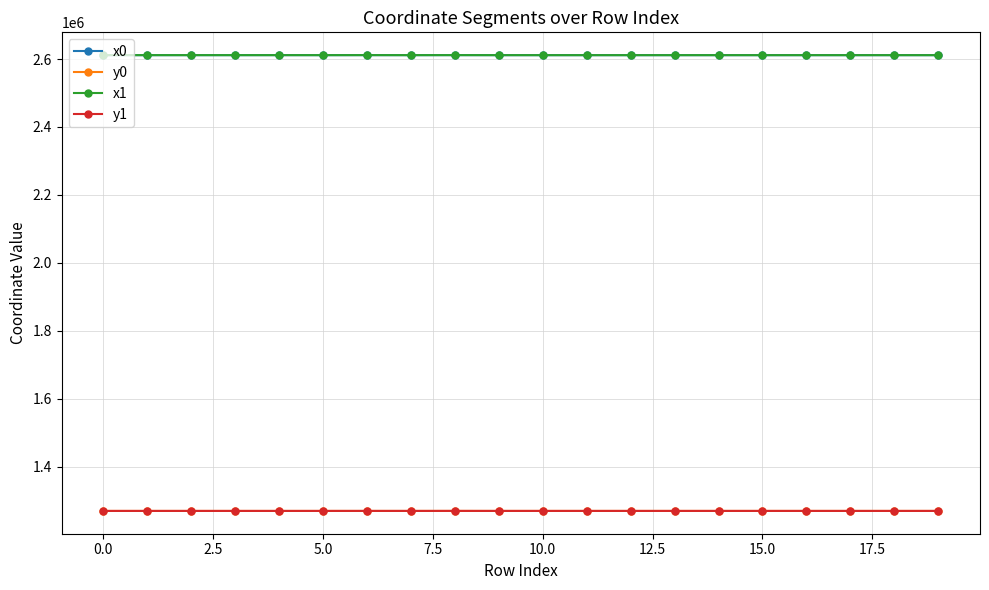

At how many categories does at least one series exceed 2205526?

20